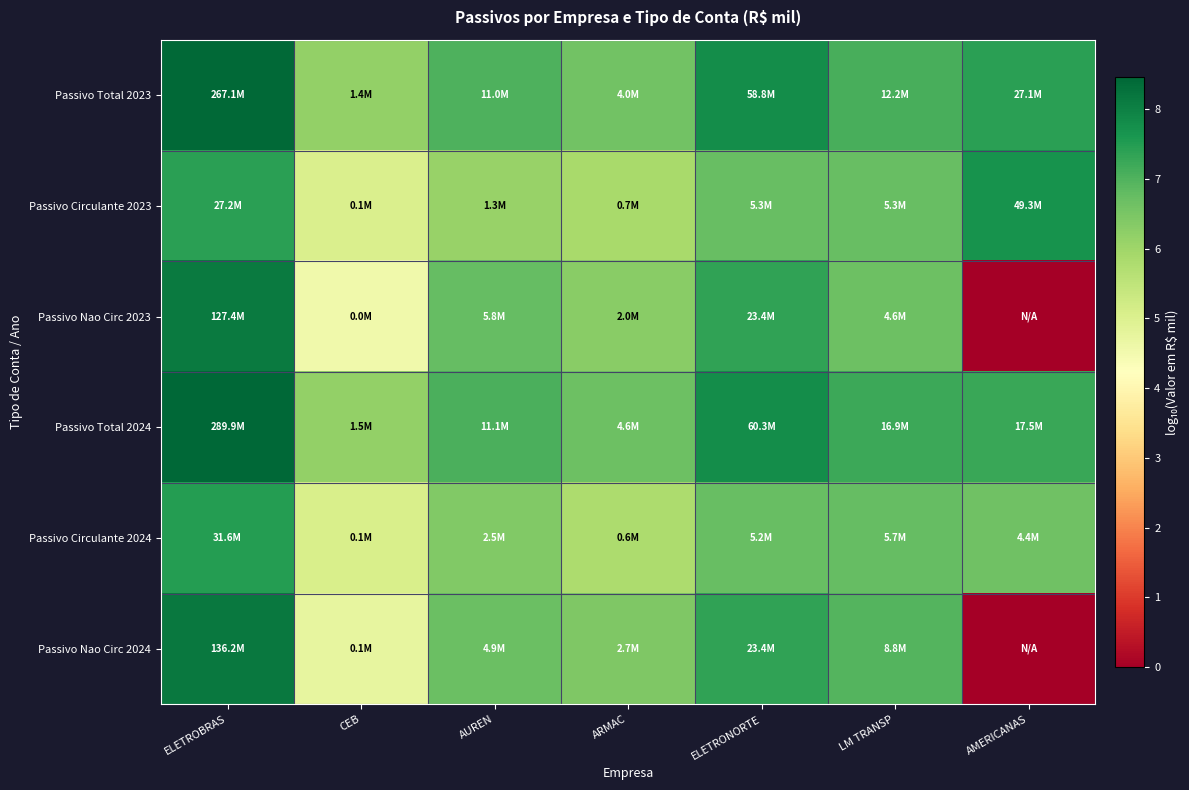

At which category is the sum across all series the highest?

ELETROBRAS